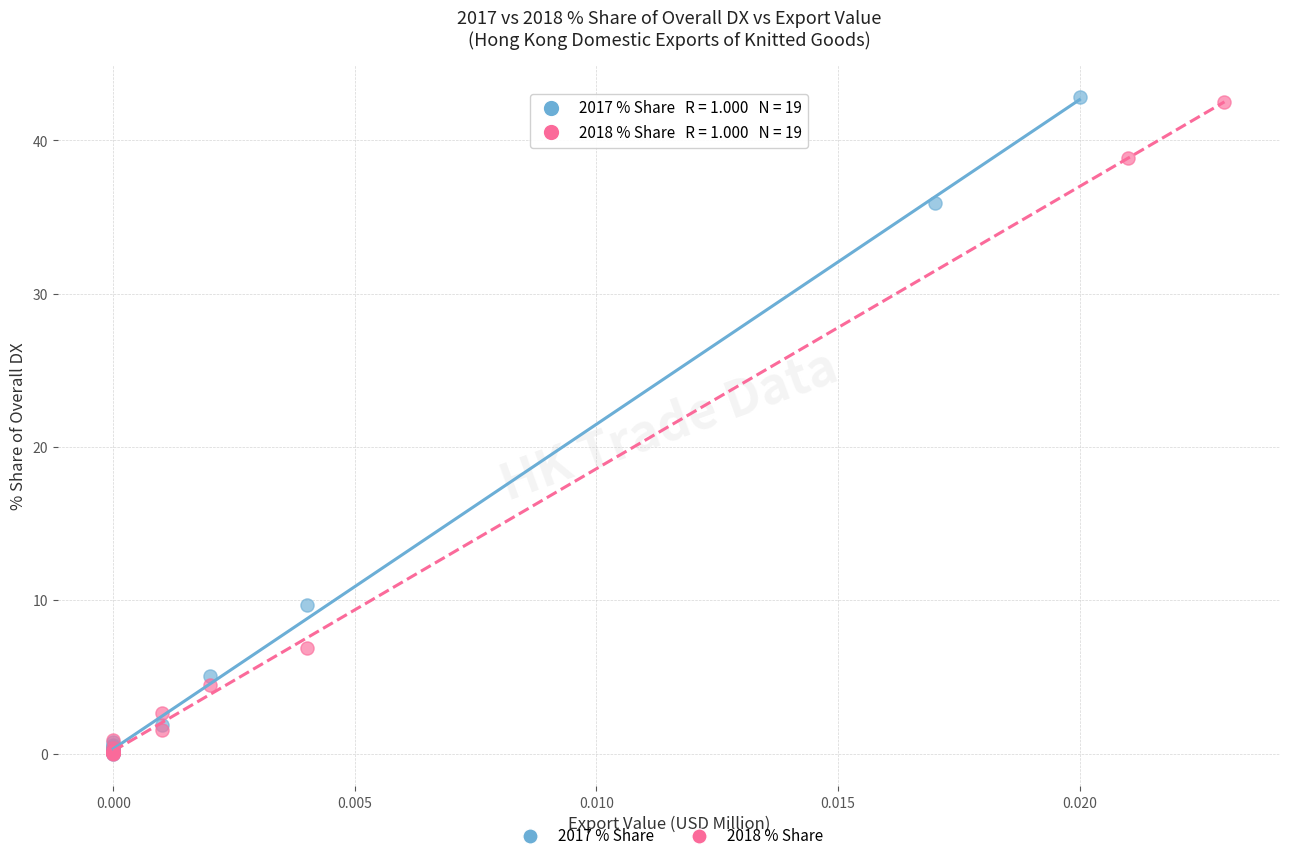

What are all the series names shown in the legend?

2017 % Share, 2018 % Share